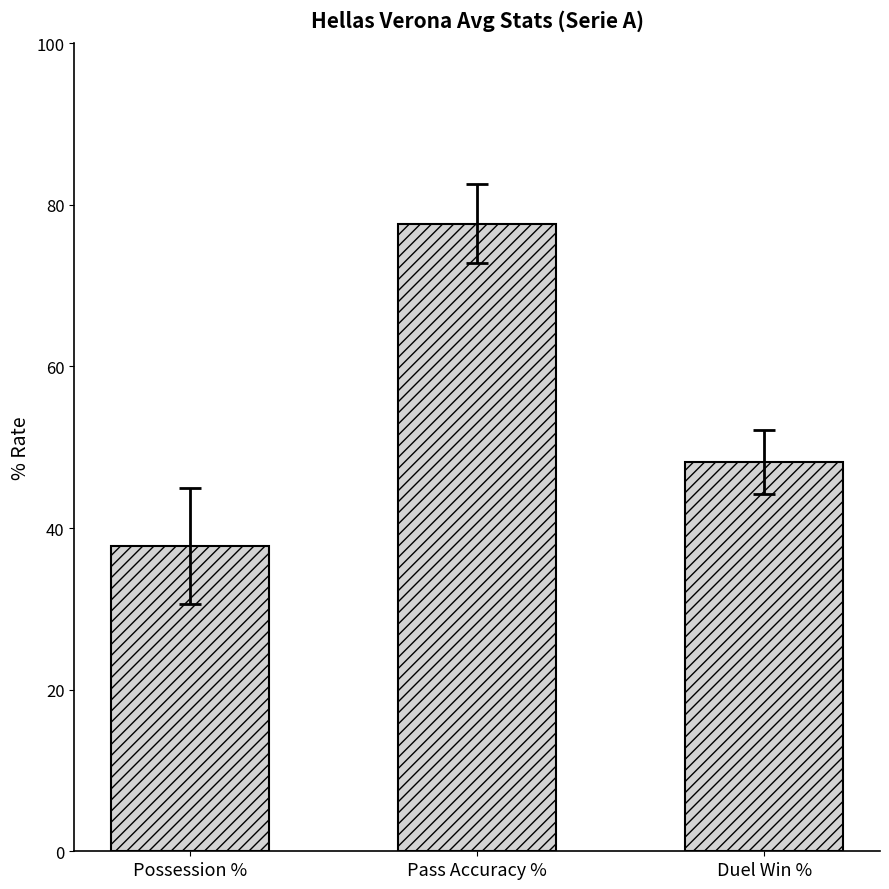

What is the maximum value shown in the chart?

77.7